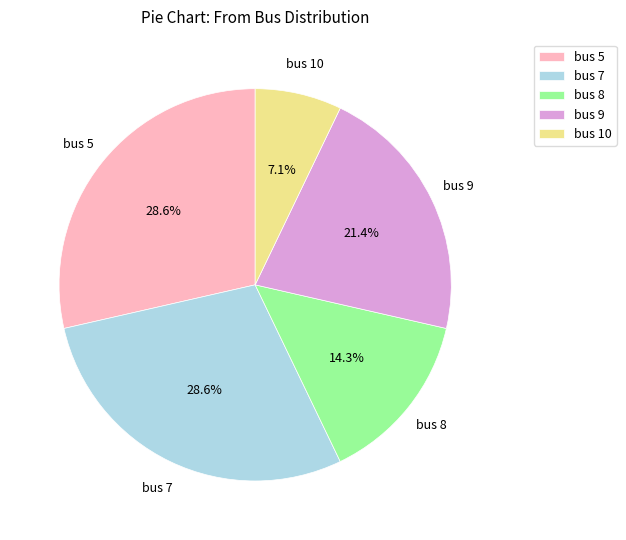

What is the ratio of the value at bus 8 to the value at bus 5?

0.5